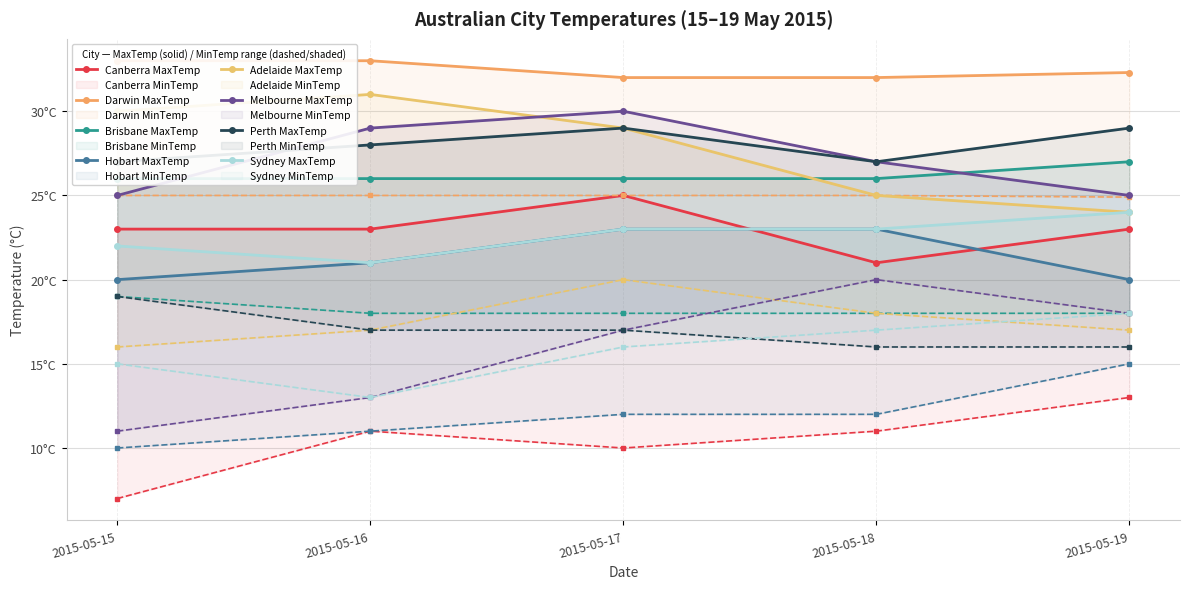

At which label does MaxTemp first exceed 26?

Melbourne